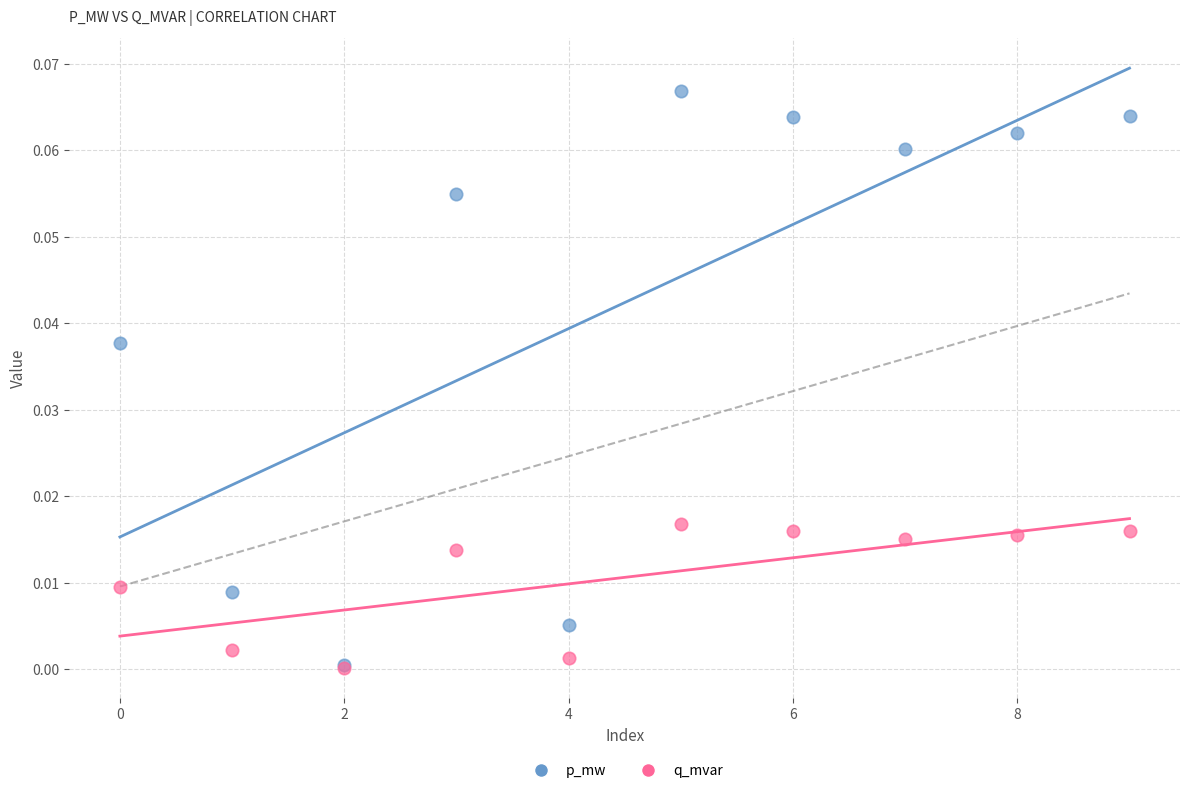

Which series has the largest Y range (max minus min)?

p_mw